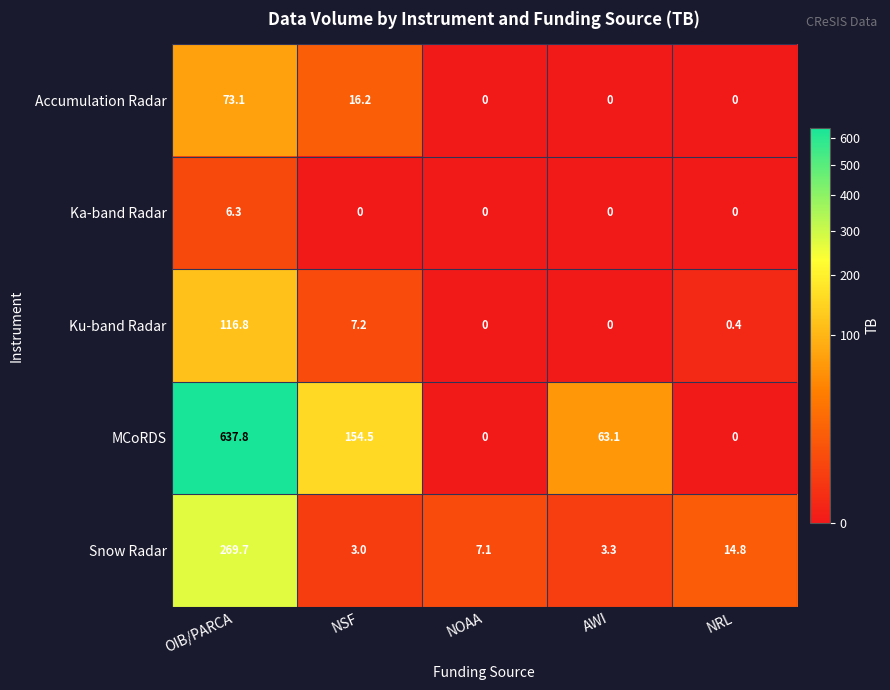

What is the sum of all Snow Radar values?

297.9